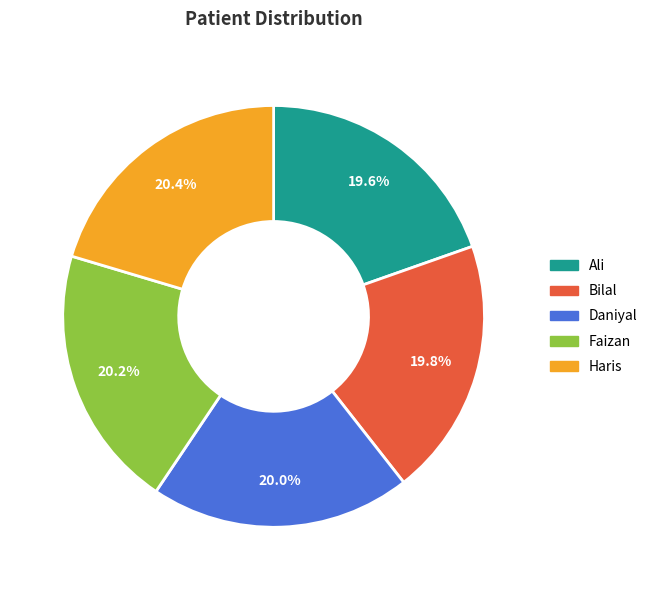

Approximately how many times larger is the value at Ali compared to Haris?

1.0